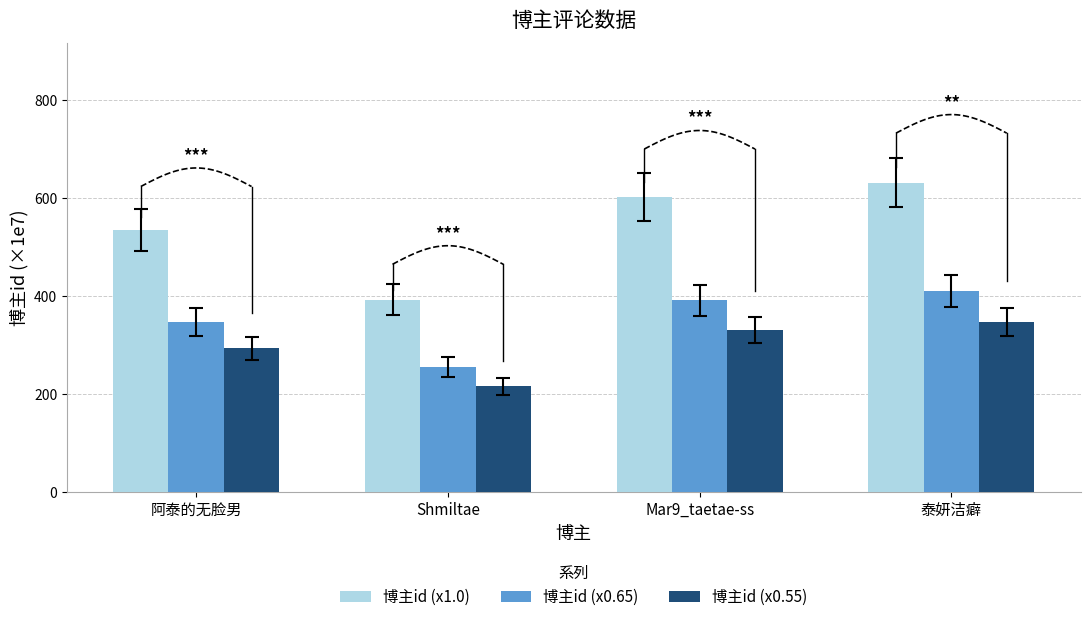

True or false: 博主id (x0.65) has a value of 391.9 at Mar9_taetae-ss.

True